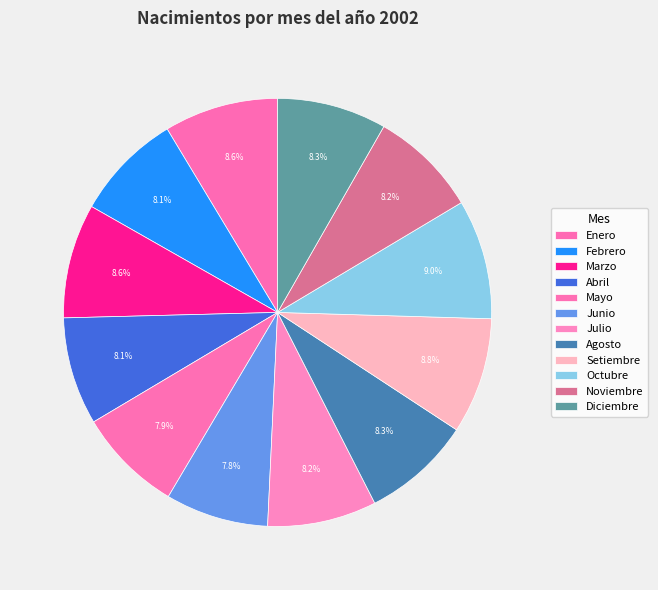

To the nearest percent, what is the average slice percentage?

8%